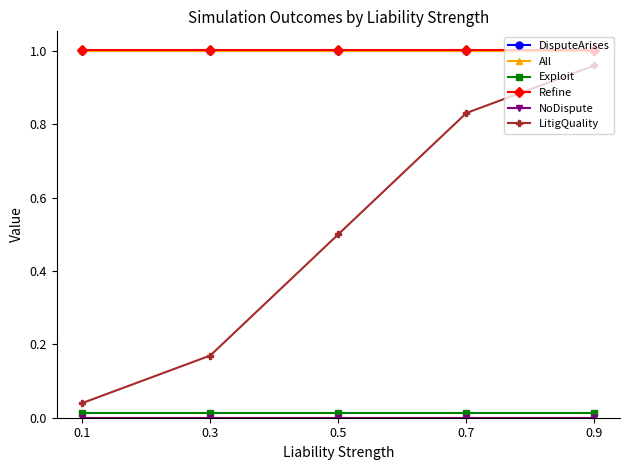

Is this an area chart (filled region under the line)?

No